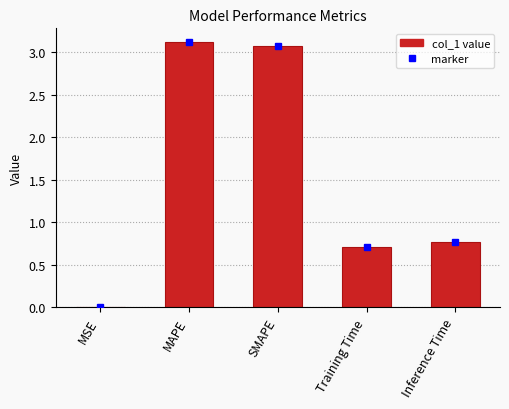

Is it true that the value at Training Time is 0.7?

True